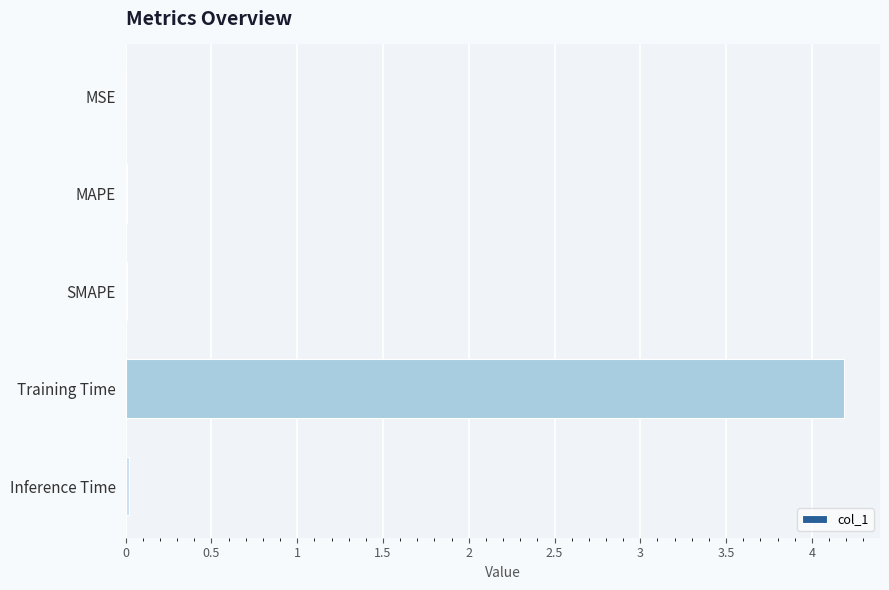

Between Training Time and SMAPE, which is larger?

Training Time